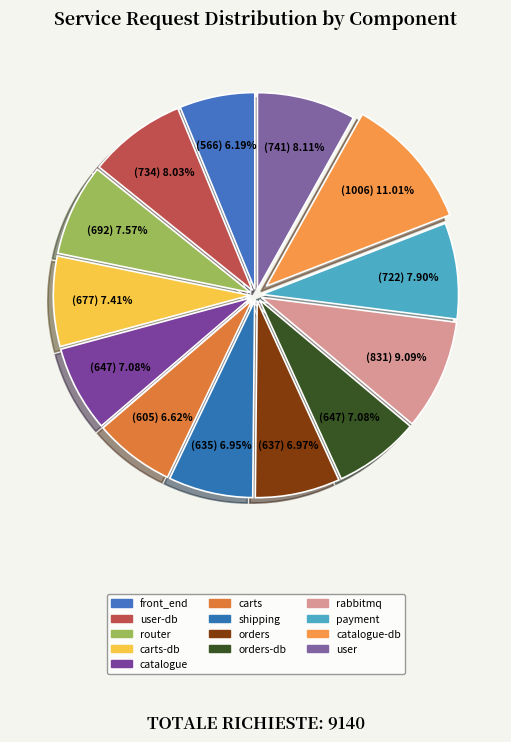

What is the smallest slice in the pie chart?

front_end